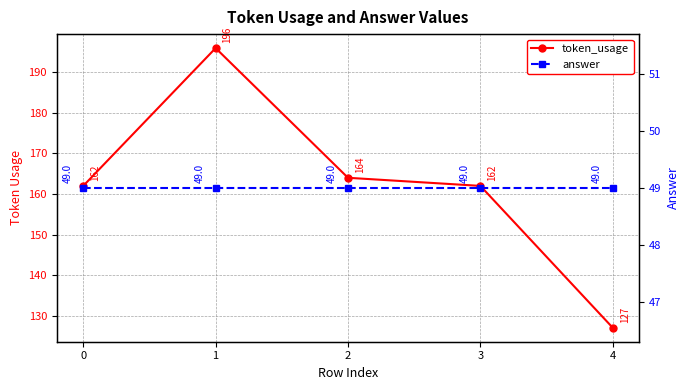

List the labels in order of answer value, largest first.

0, 1, 2, 3, 4